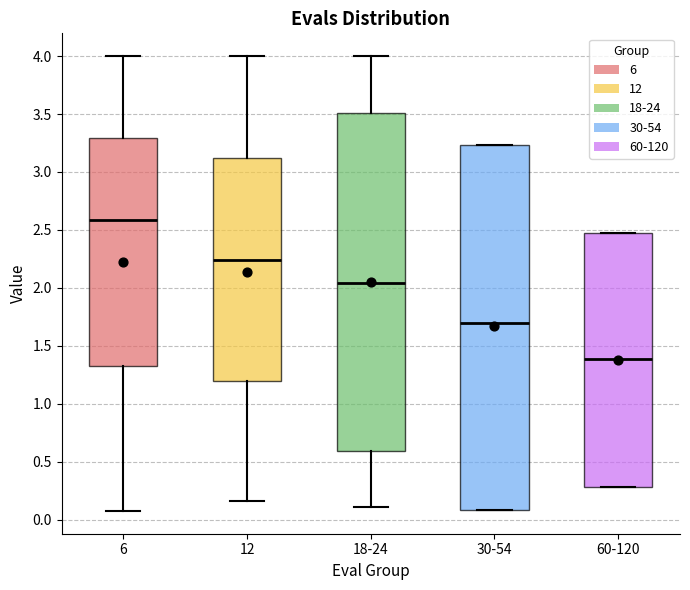

Comparing the boxes themselves (not the whiskers), which one is the tallest?

30-54